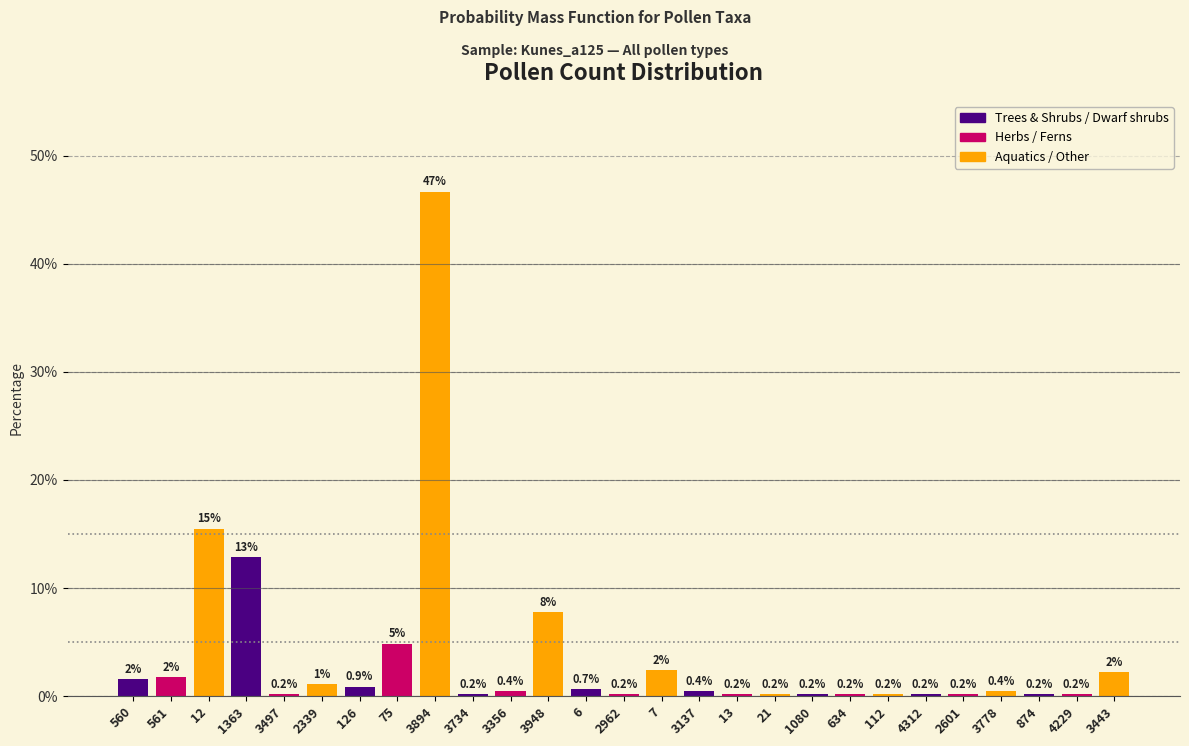

What is the value of the 26th bar from the left?

0.2